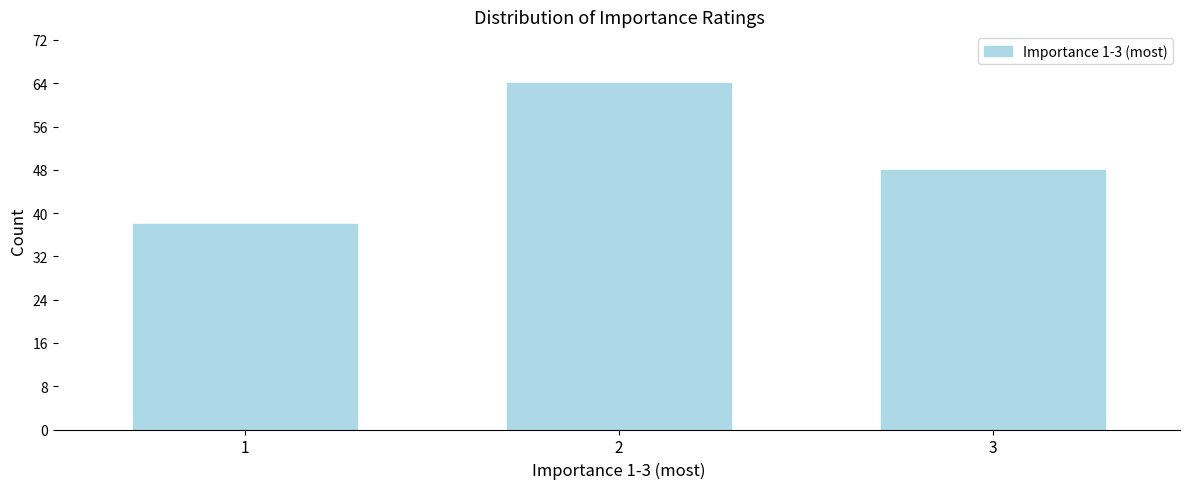

Reading left to right, transcribe all the data shown in this chart.

38	64	48